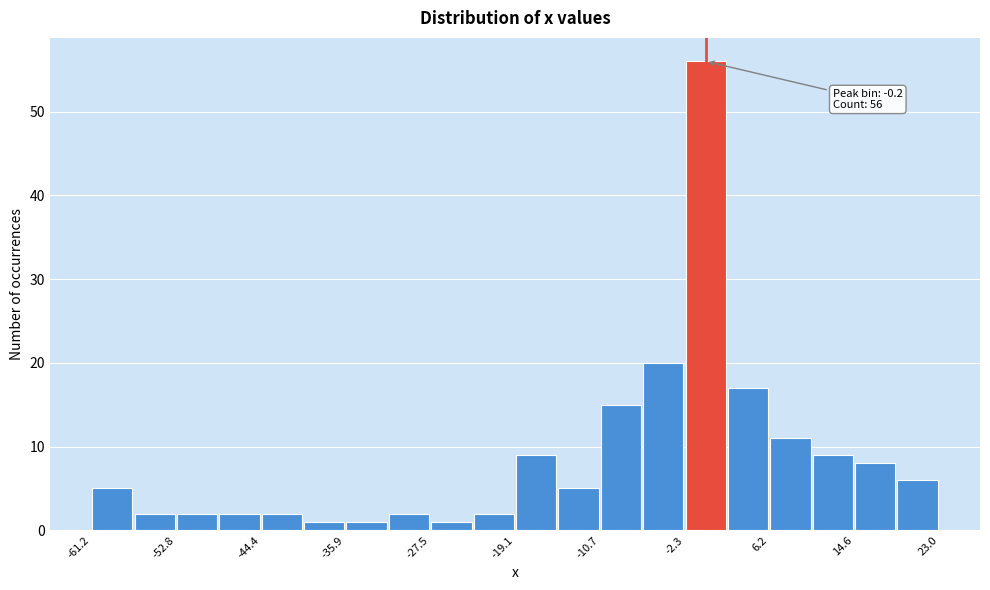

Over which range of the x-axis is the bar tallest?

-2 to 2